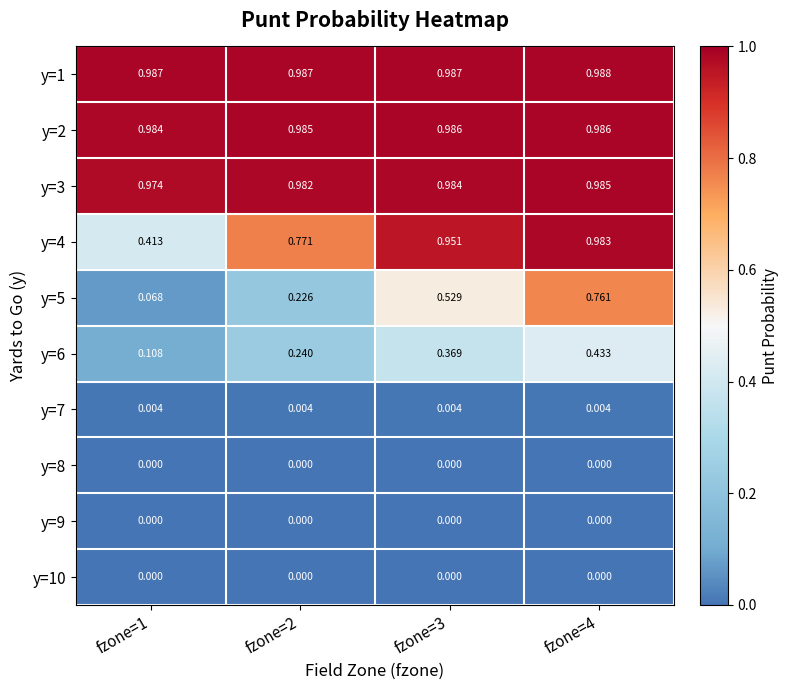

Rank the series at fzone=2 from lowest to highest value.

y=8, y=9, y=10, y=7, y=5, y=6, y=4, y=3, y=2, y=1